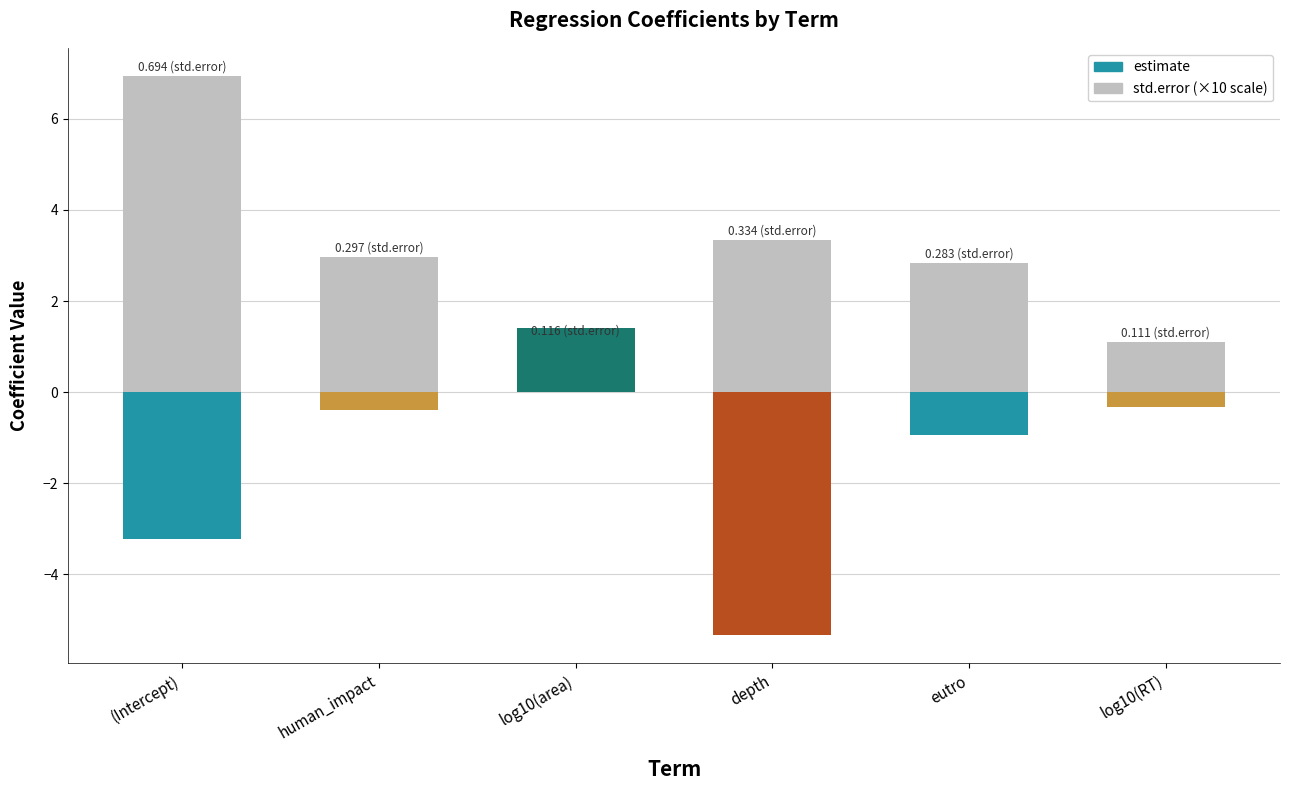

Reading left to right, transcribe all the data shown in this chart.

std.error (×10): (Intercept)=6.9	human_impact=3.0	log10(area)=1.2	depth=3.3	eutro=2.8	log10(RT)=1.1
estimate: (Intercept)=-3.2	human_impact=-0.4	log10(area)=1.4	depth=-5.3	eutro=-0.9	log10(RT)=-0.3